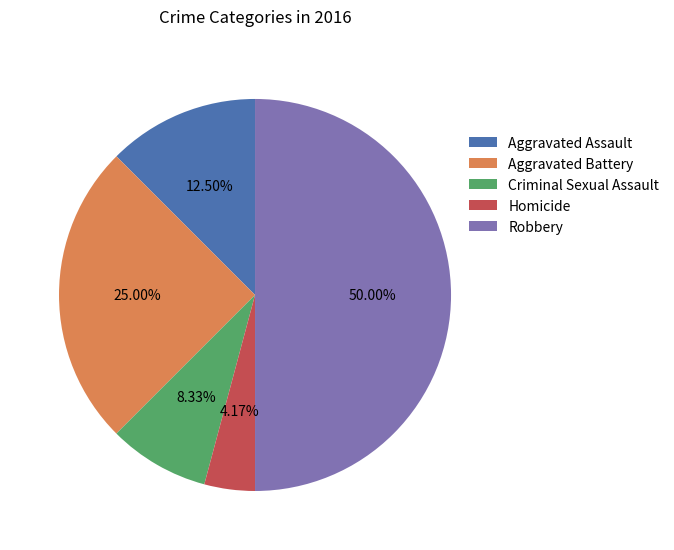

The Aggravated Battery slice represents 25% of the pie. True or false?

True